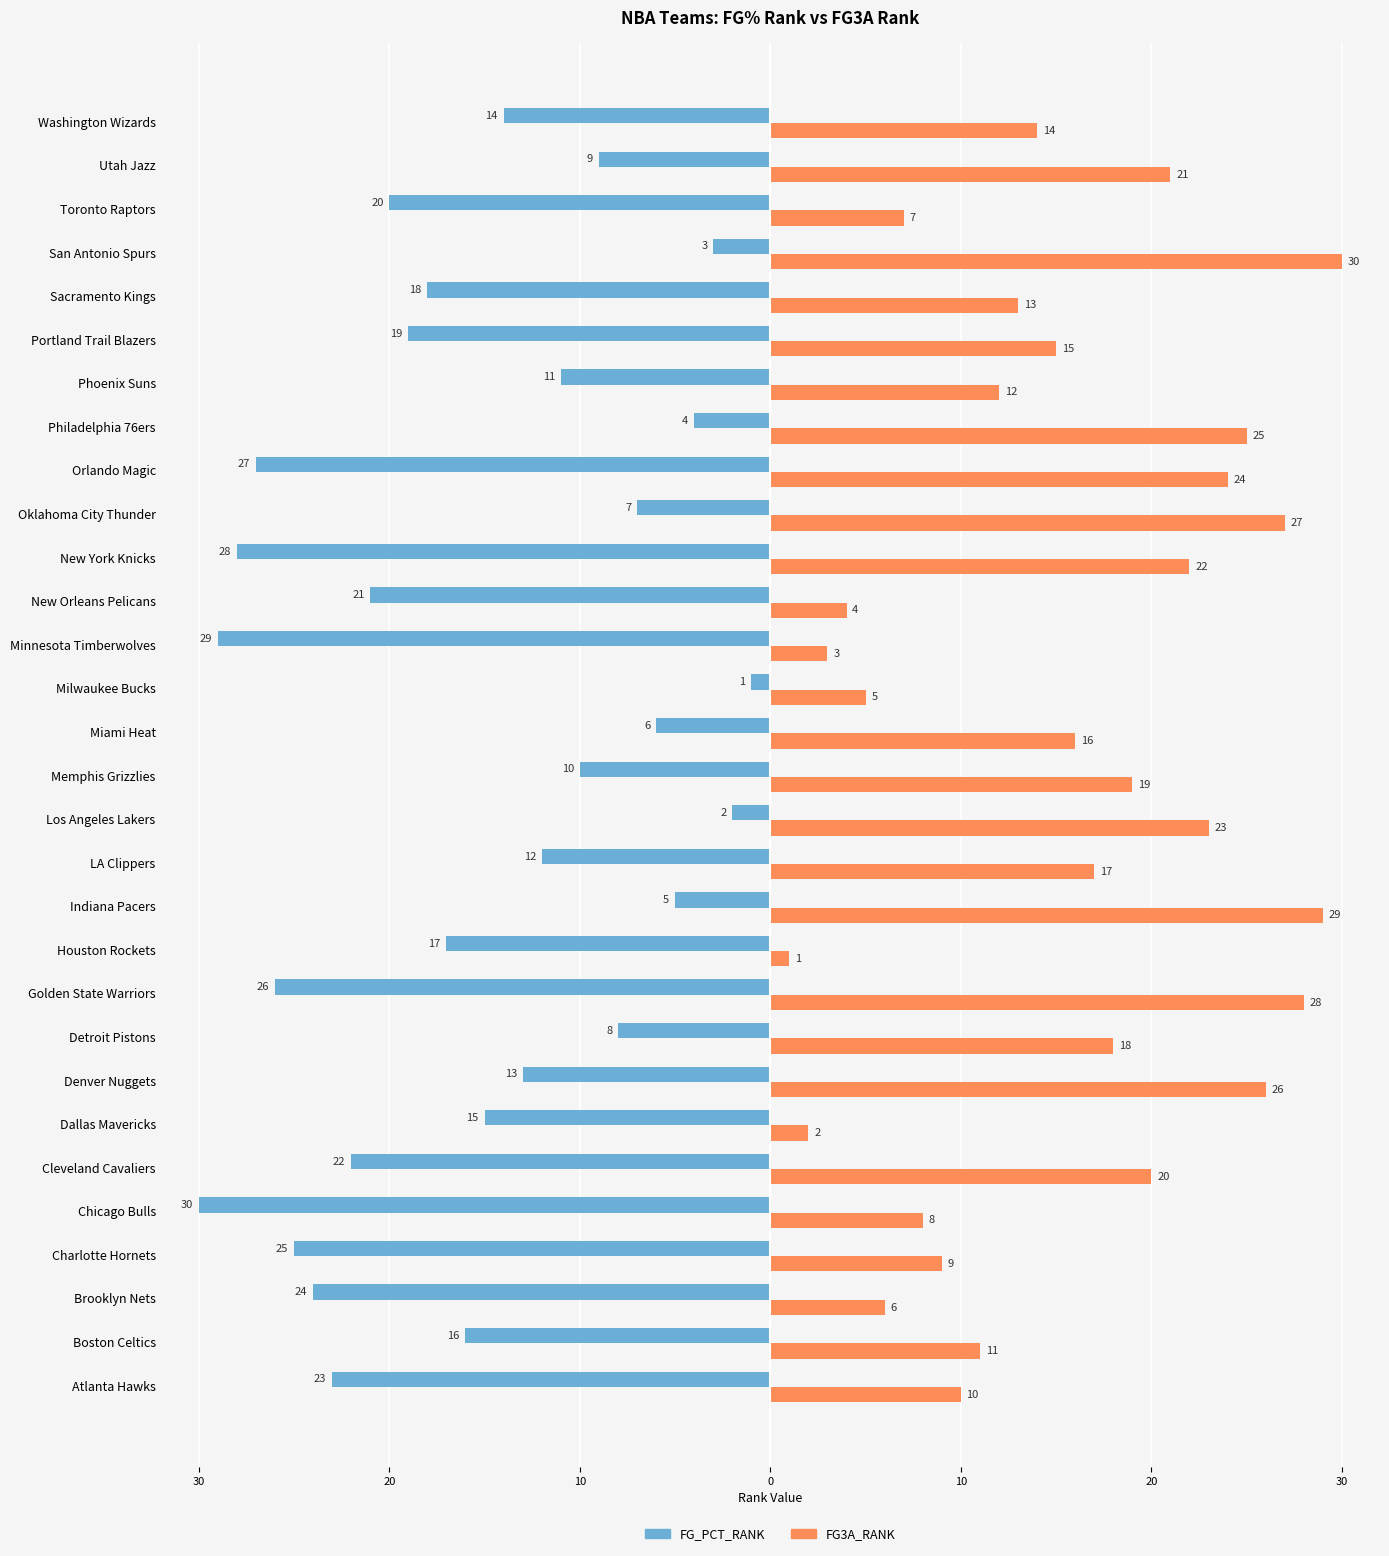

List the series in order of their overall mean, lowest first.

FG_PCT_RANK, FG3A_RANK